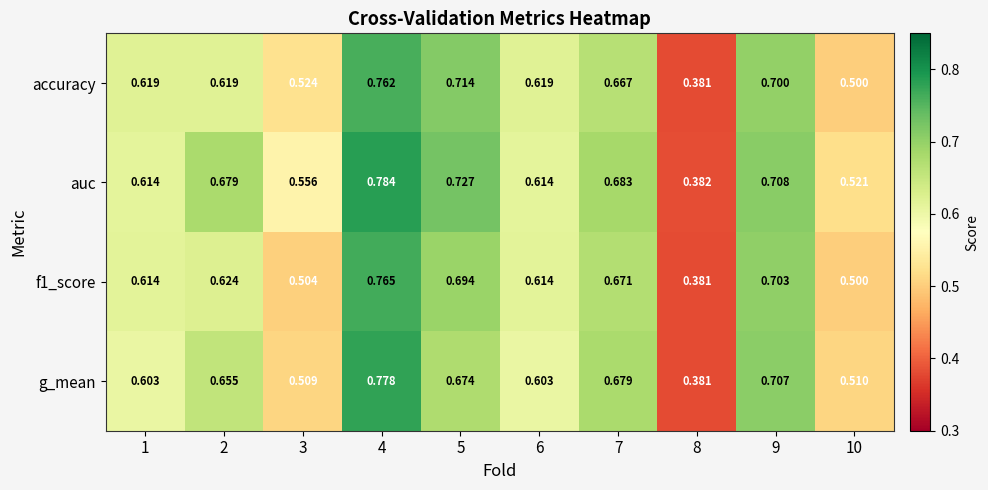

Which series has the widest spread of values?

auc